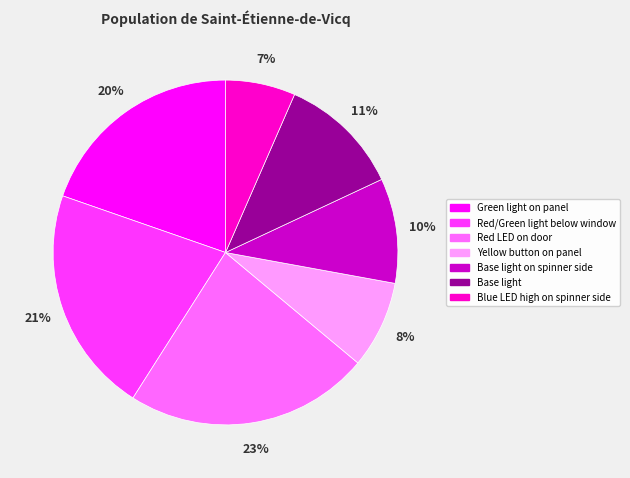

Is there a majority slice in this chart?

No